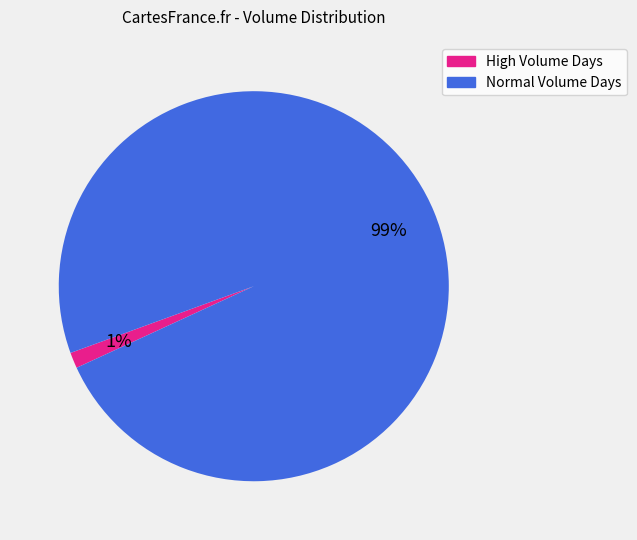

To the nearest percent, what is the average slice percentage?

50%